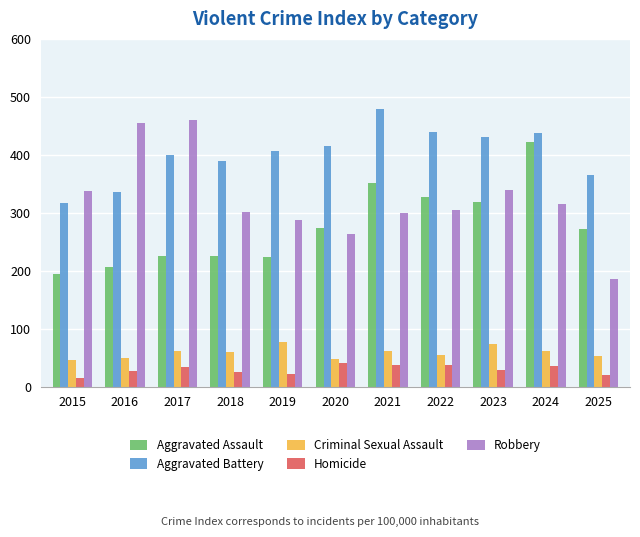

Which series has the widest spread of values?

Robbery